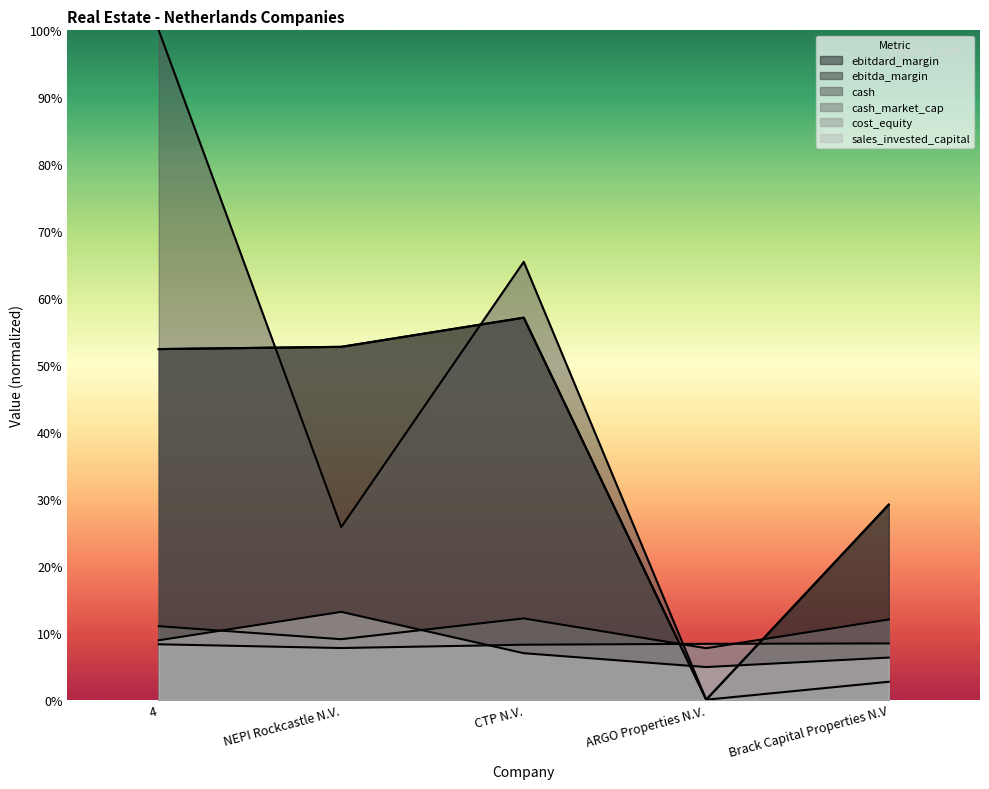

Between Brack Capital Properties N.V and ARGO Properties N.V., which is larger?

Brack Capital Properties N.V